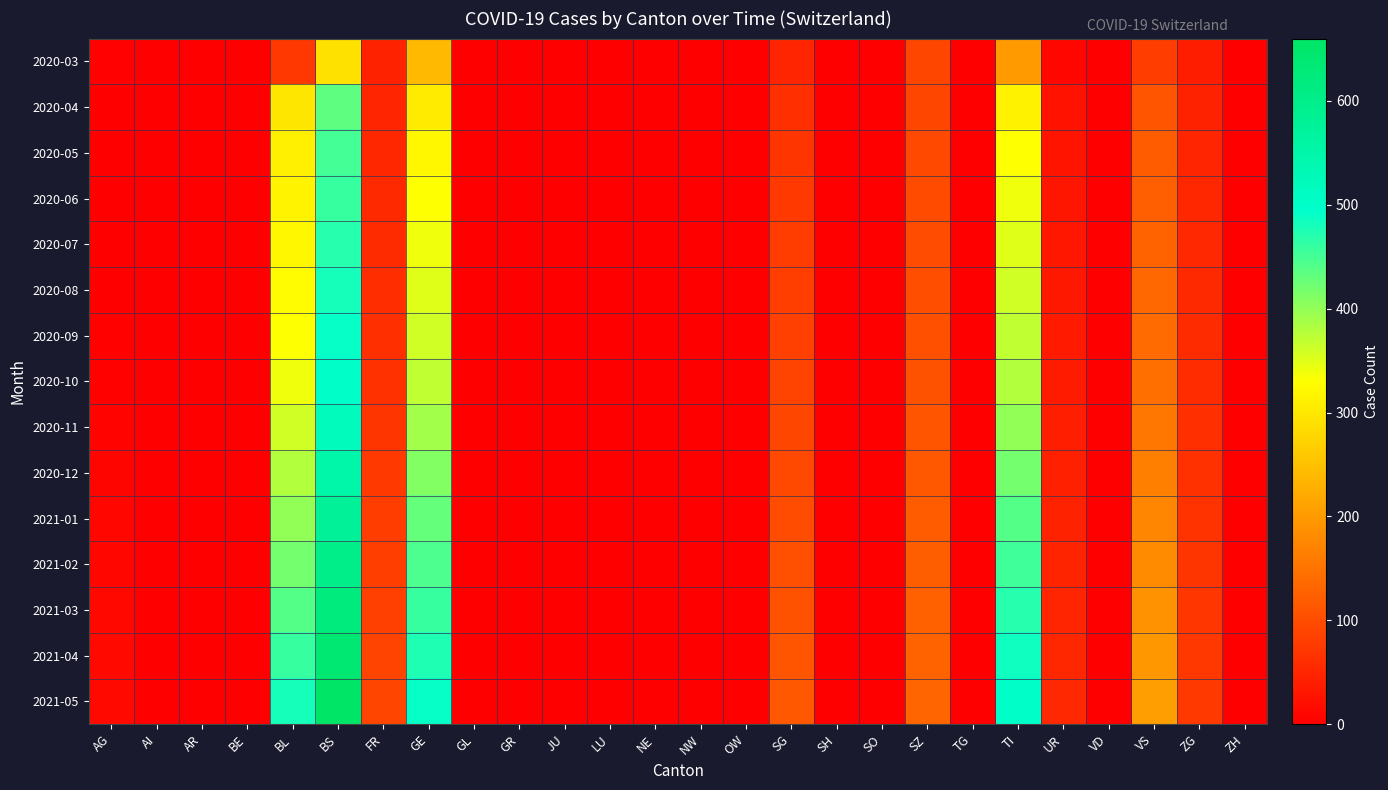

At which category is the sum across all series the highest?

BS